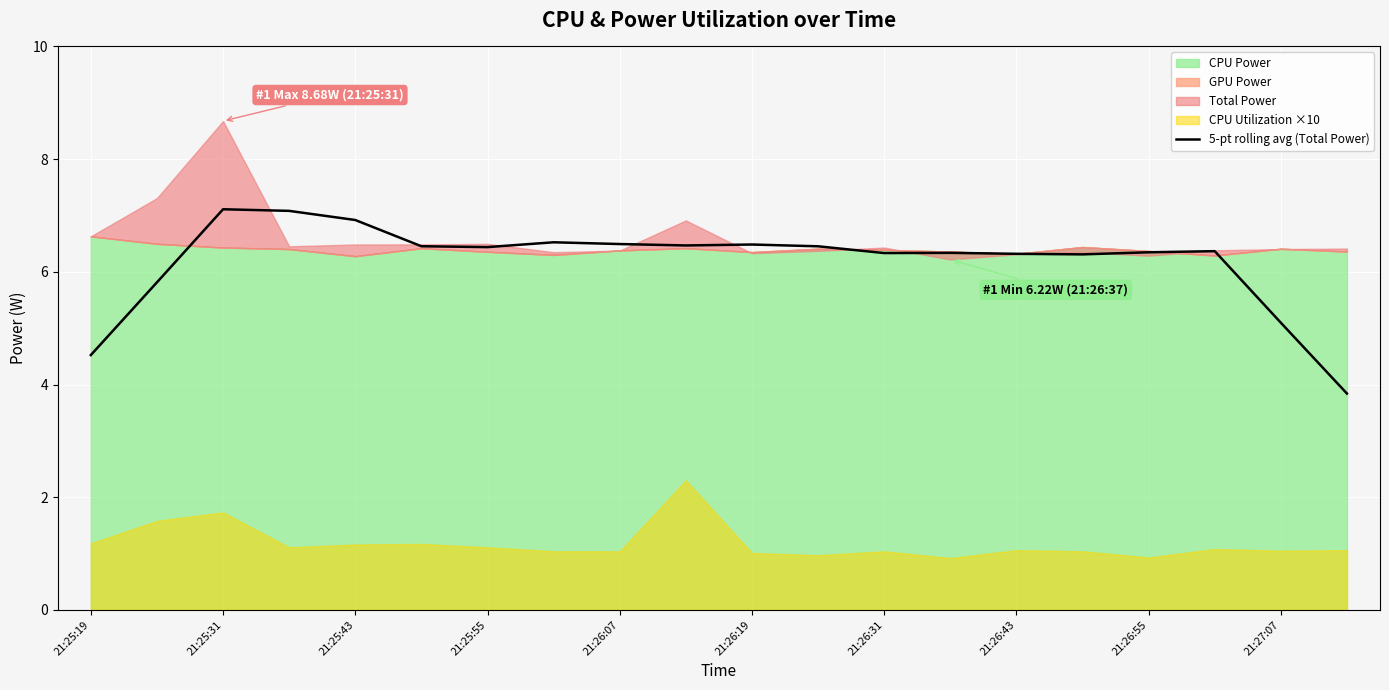

What is the lowest value of the 5-pt rolling avg (Total Power) series?

3.8